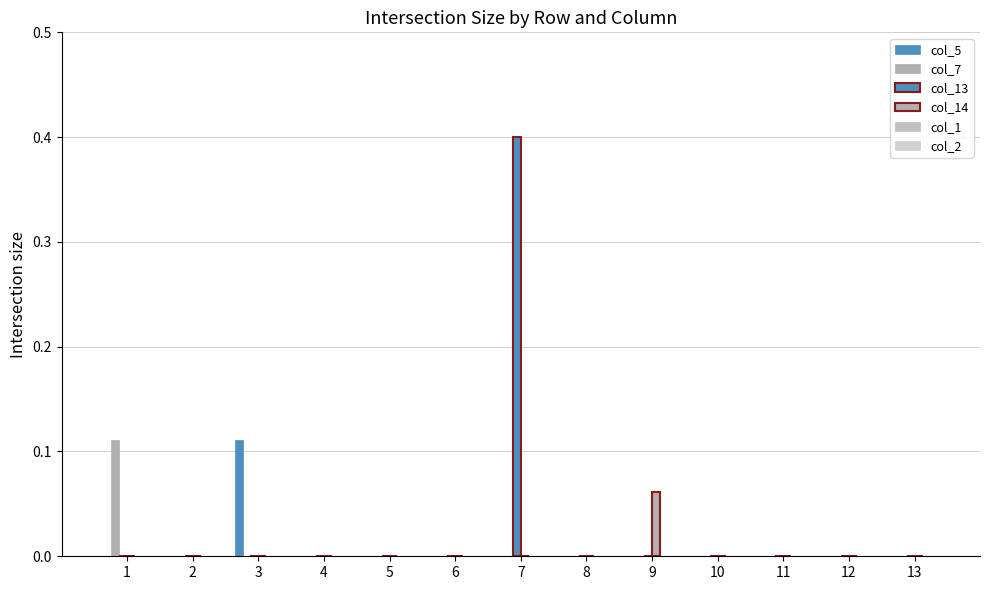

Reading right to left, what are all the values shown in this chart?

col_5: 0.0	0.0	0.0	0.0	0.0	0.0	0.0	0.0	0.0	0.0	0.1	0.0	0.0
col_7: 0.0	0.0	0.0	0.0	0.0	0.0	0.0	0.0	0.0	0.0	0.0	0.0	0.1
col_13: 0.0	0.0	0.0	0.0	0.0	0.0	0.4	0.0	0.0	0.0	0.0	0.0	0.0
col_14: 0.0	0.0	0.0	0.0	0.1	0.0	0.0	0.0	0.0	0.0	0.0	0.0	0.0
col_1: 0.0	0.0	0.0	0.0	0.0	0.0	0.0	0.0	0.0	0.0	0.0	0.0	0.0
col_2: 0.0	0.0	0.0	0.0	0.0	0.0	0.0	0.0	0.0	0.0	0.0	0.0	0.0